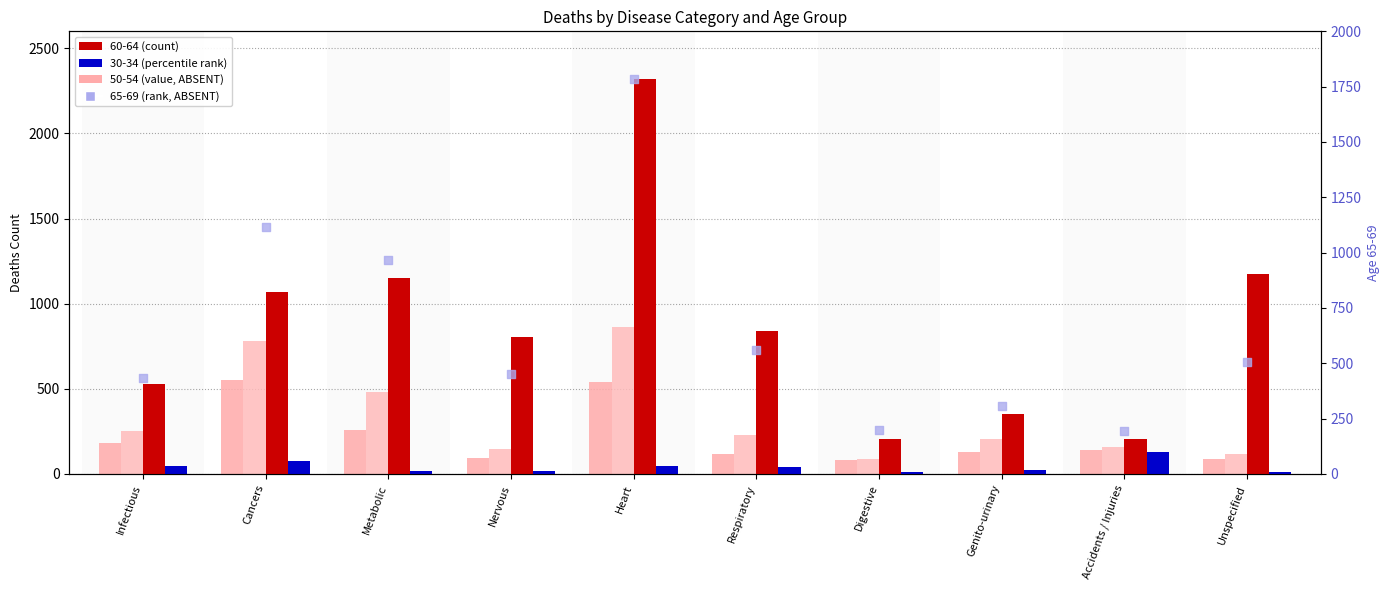

At which category is the sum across all series the highest?

Heart